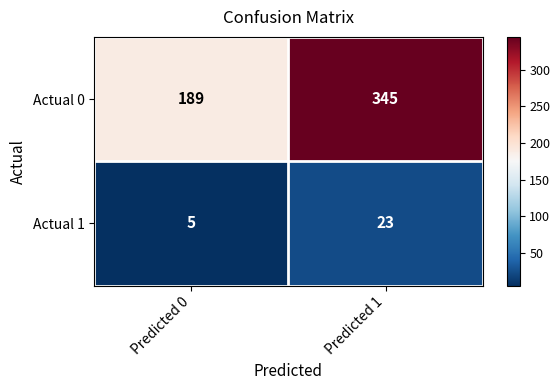

True or false: Actual 0 has a value of 345 at Predicted 1.

True